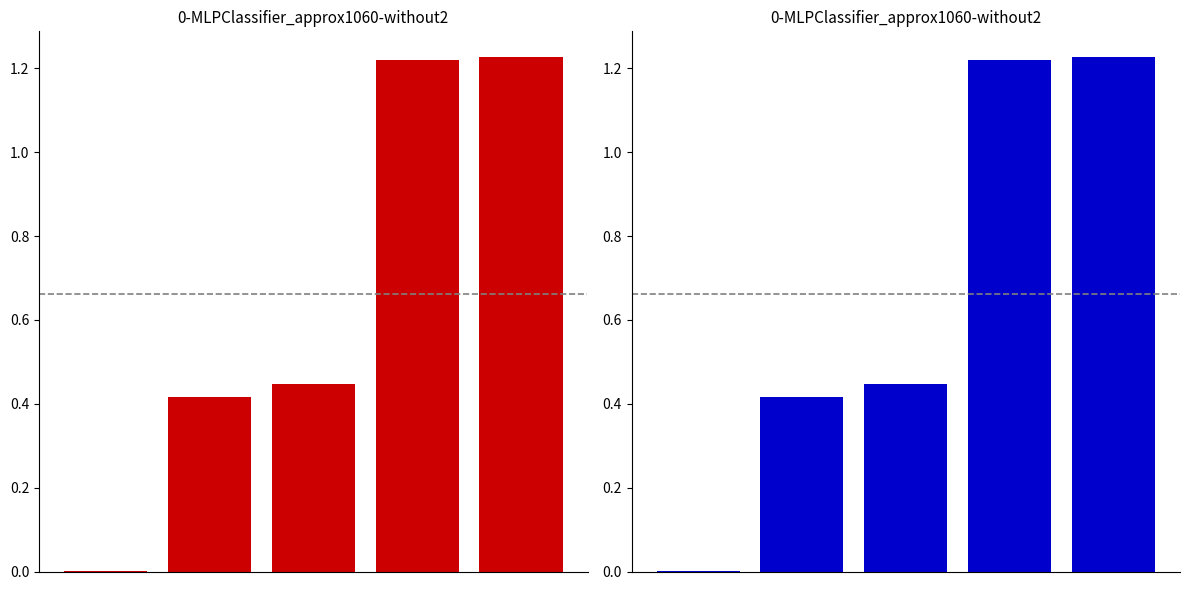

The chart shows a value of 0.4 at 1. True or false?

True